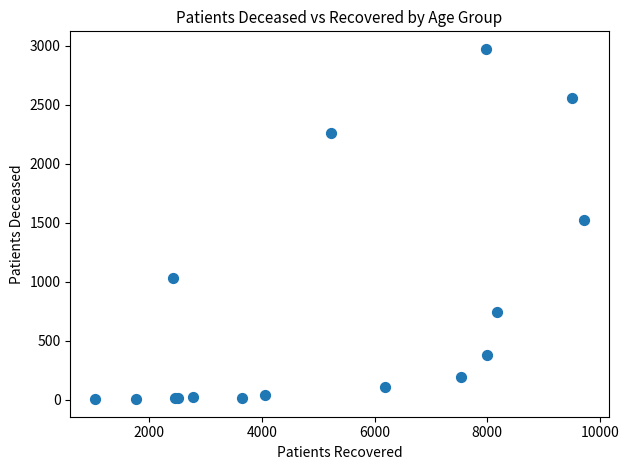

What Y value in the scatter plot is closest to 1489?

1526